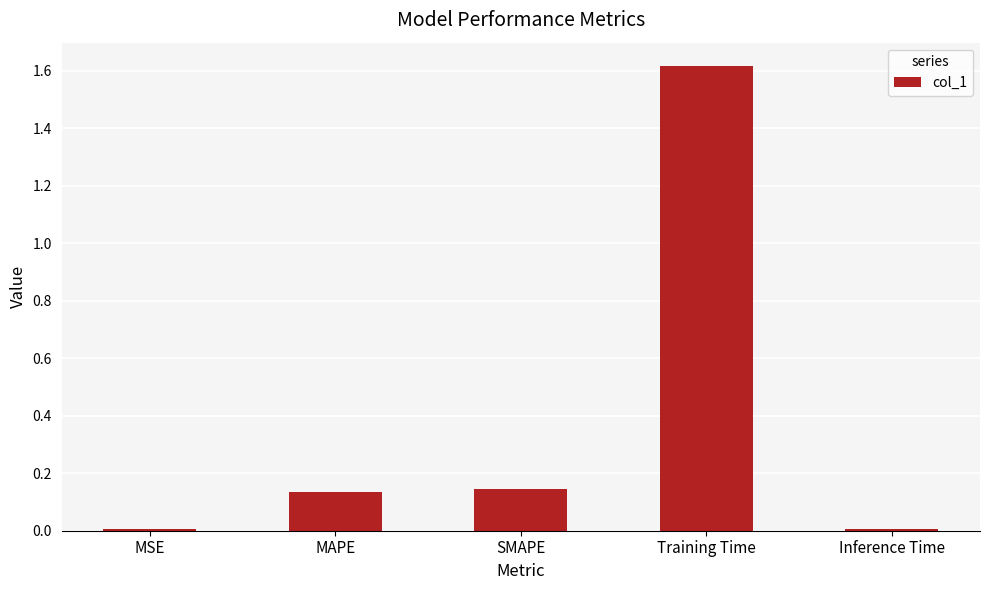

What is the average value?

0.4